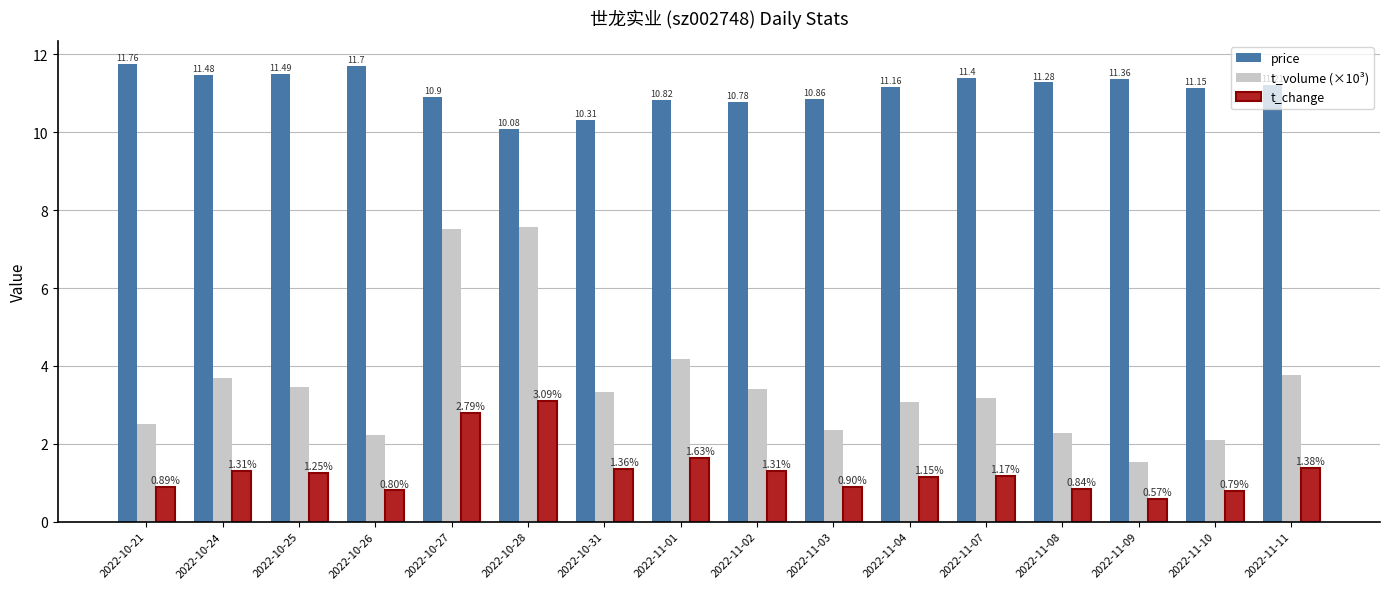

At which label is t_volume (×10³) closest to 4?

2022-11-01